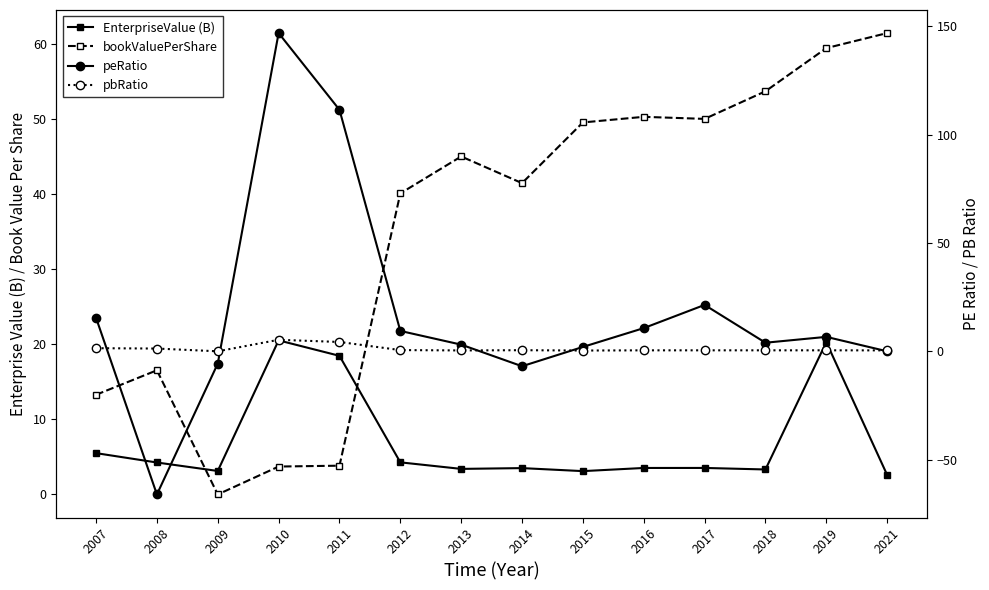

Where is the first local maximum for pbRatio?

2010